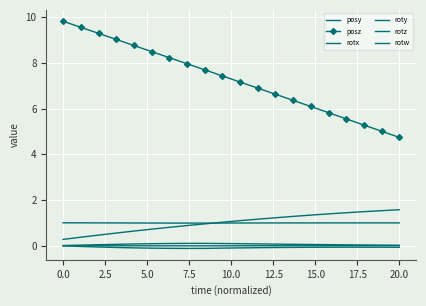

How many categories are shown in the chart?

20